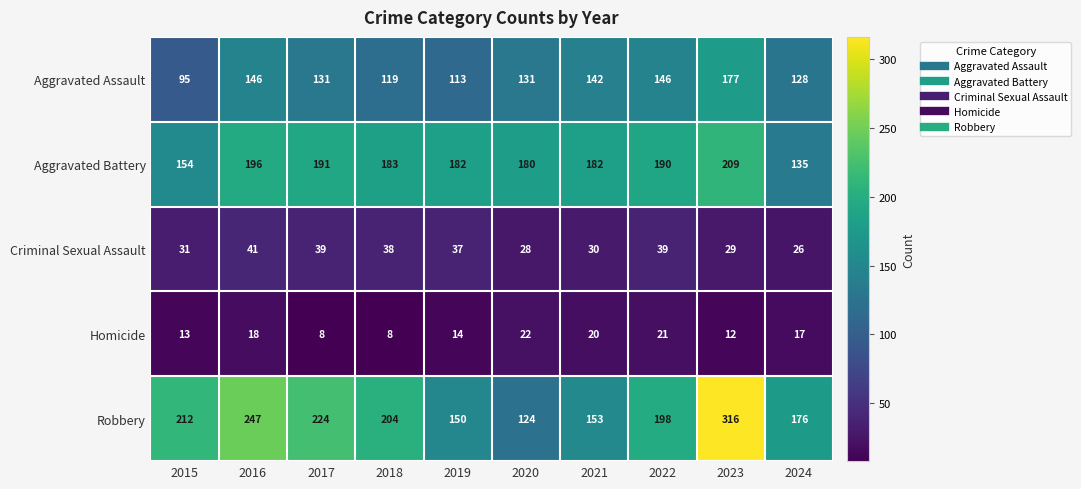

At how many categories does at least one series exceed 220?

3